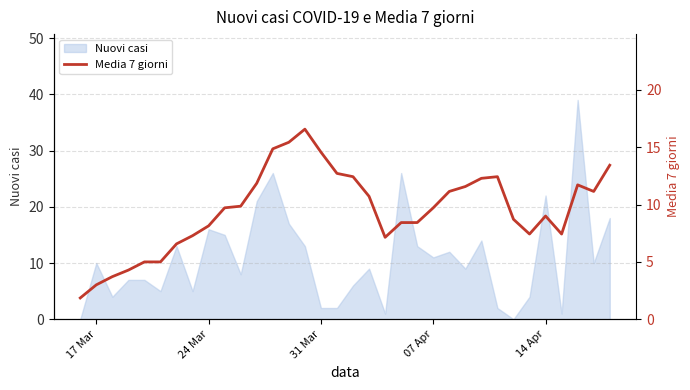

True or false: Nuovi casi has a value of 11 at 07 Apr.

True